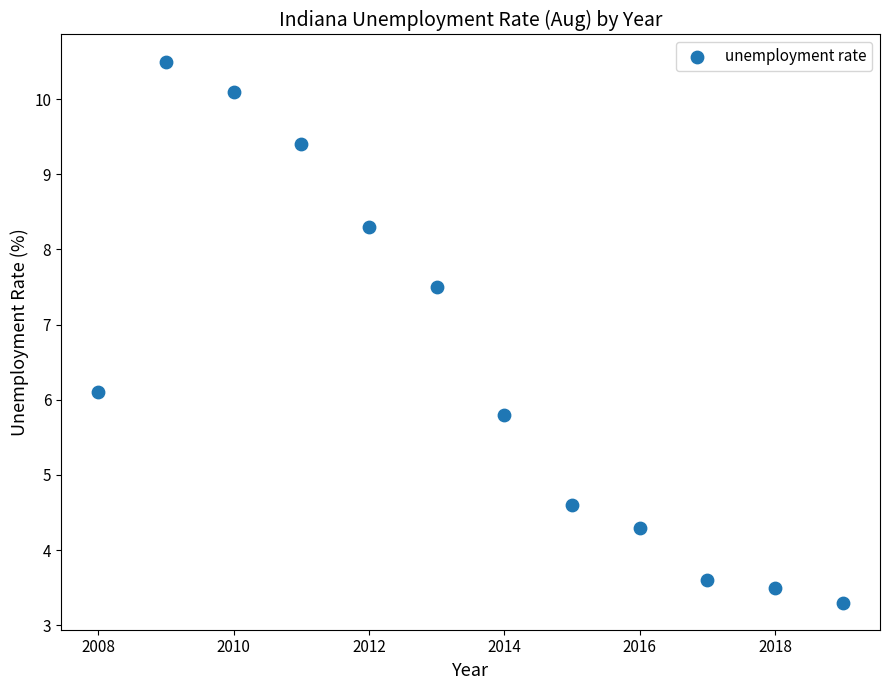

What Y value in the scatter plot is closest to 6?

6.1